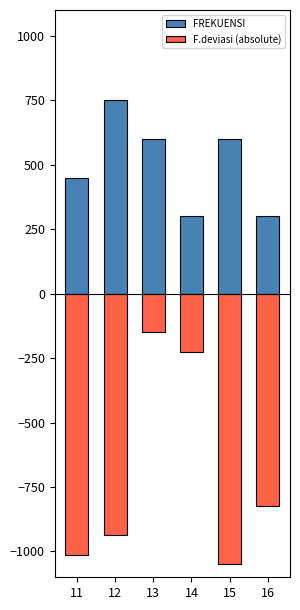

The FREKUENSI series shows 526.1 at 16. True or false?

False